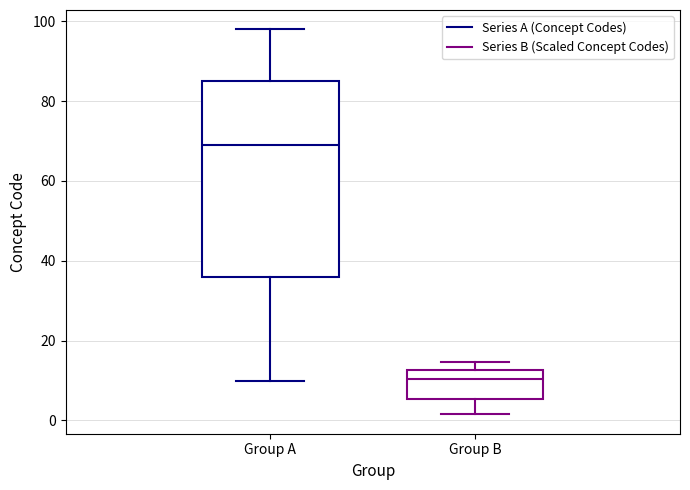

Comparing the boxes themselves (not the whiskers), which one is the tallest?

Group A